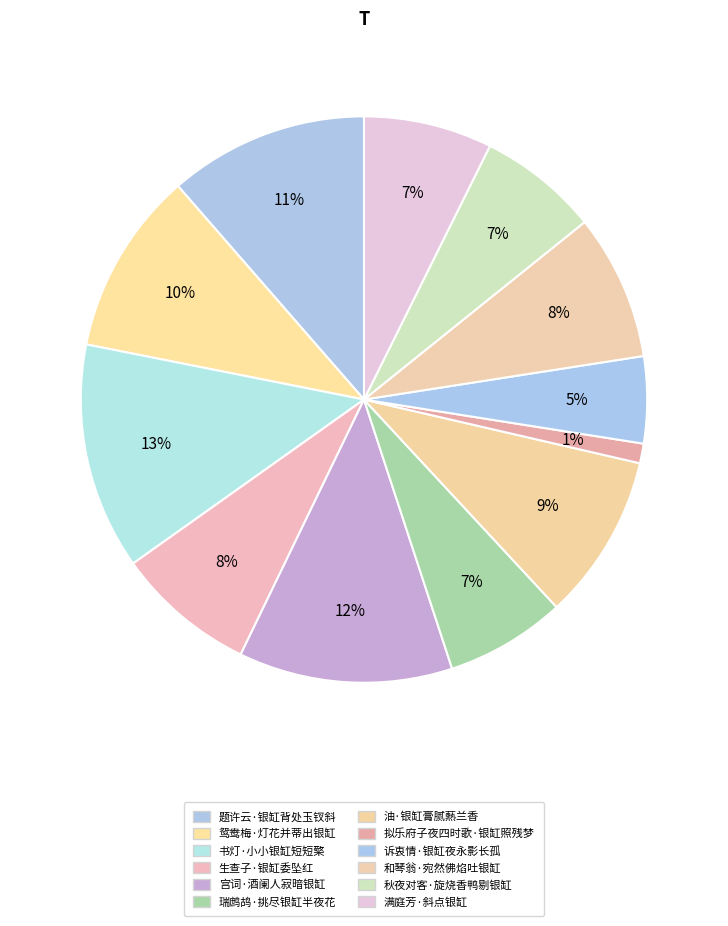

Which slice is the largest?

书灯·小小银缸短短檠